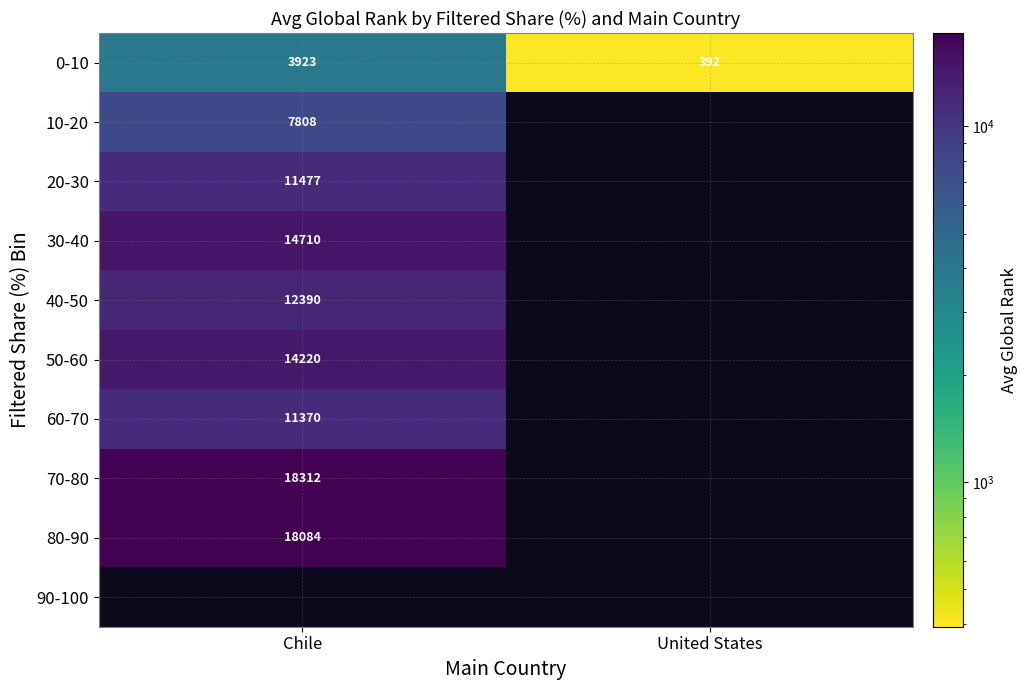

Is it true that 10-20 equals 4175 at Chile?

False